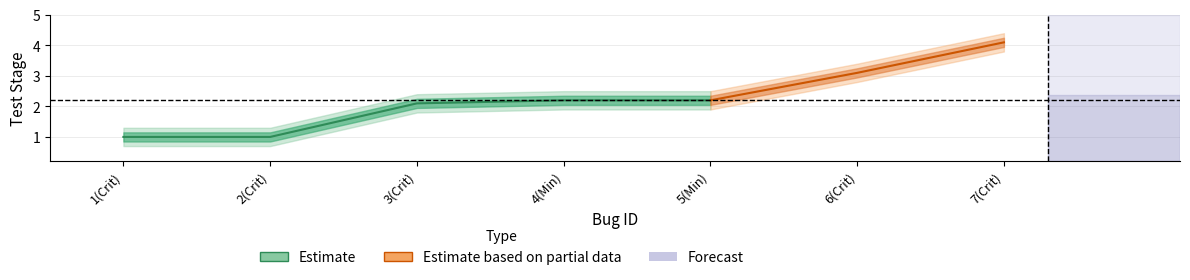

Rank the categories by value from lowest to highest.

1, 2, 3, 4, 5, 6, 7